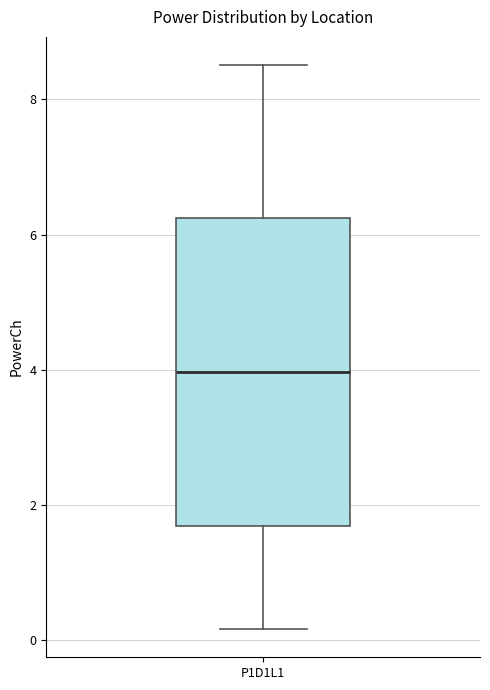

Where does the lower whisker of the box for P1D1L1 end on the y-axis? The values are not printed on the chart, so give them approximately, as read against the axis.

0.2